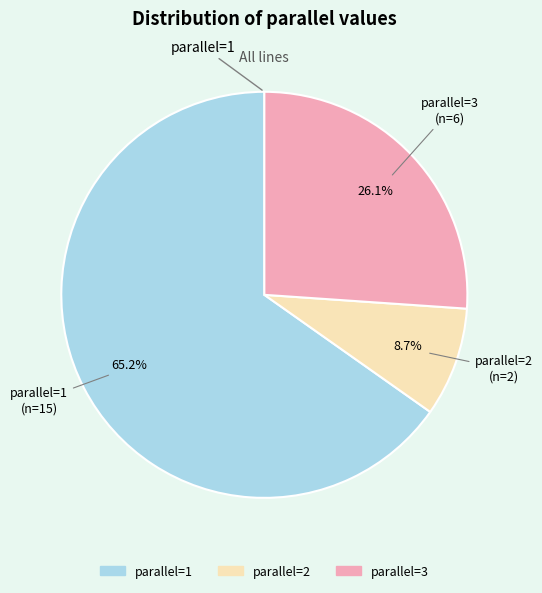

Rank the categories by value from highest to lowest.

parallel=1, parallel=3, parallel=2